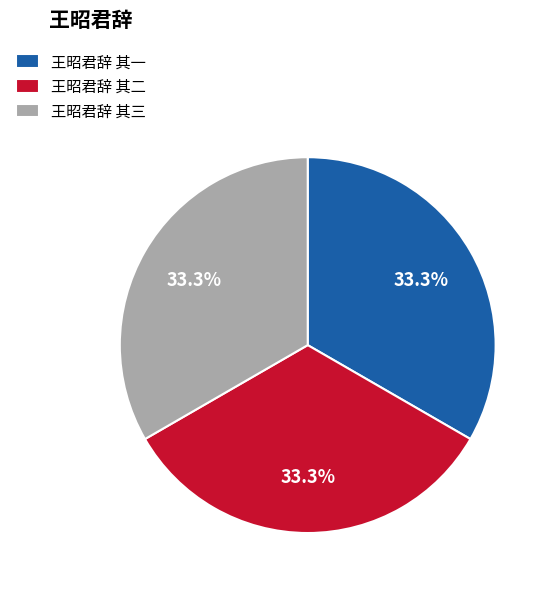

To the nearest percent, what portion does 王昭君辞 其一 represent?

33%